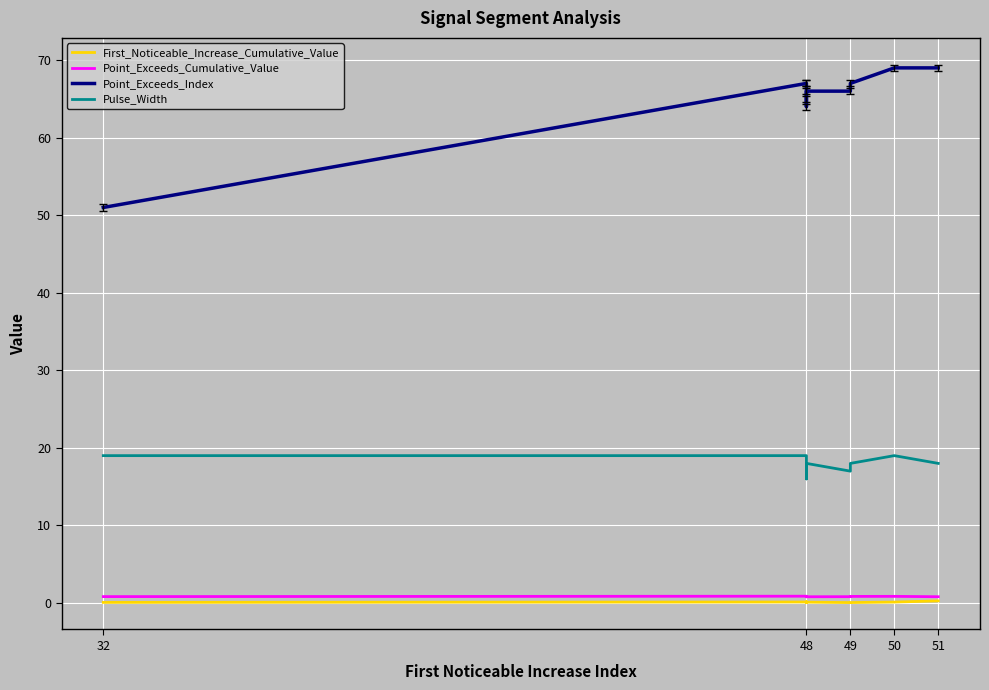

How many data points does each series have?

10